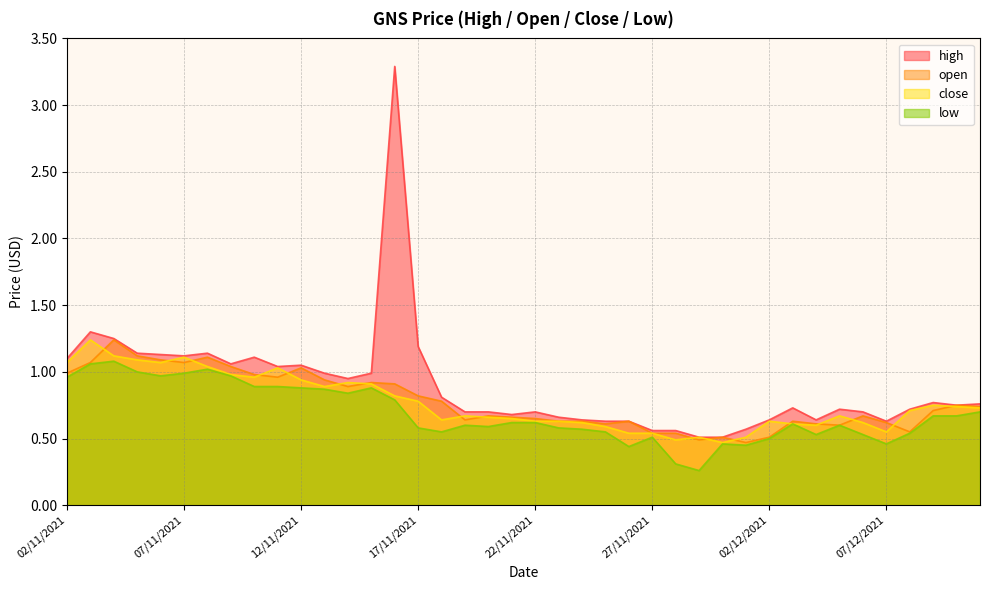

Reading right to left, transcribe all the data shown in this chart.

high: 11/12/2021=0.8	10/12/2021=0.8	09/12/2021=0.8	08/12/2021=0.7	07/12/2021=0.6	06/12/2021=0.7	05/12/2021=0.7	04/12/2021=0.6	03/12/2021=0.7	02/12/2021=0.6	01/12/2021=0.6	30/11/2021=0.5	29/11/2021=0.5	28/11/2021=0.6	27/11/2021=0.6	26/11/2021=0.6	25/11/2021=0.6	24/11/2021=0.6	23/11/2021=0.7	22/11/2021=0.7	21/11/2021=0.7	20/11/2021=0.7	19/11/2021=0.7	18/11/2021=0.8	17/11/2021=1.2	16/11/2021=3.3	15/11/2021=1.0	14/11/2021=0.9	13/11/2021=1.0	12/11/2021=1.1	11/11/2021=1.0	10/11/2021=1.1	09/11/2021=1.1	08/11/2021=1.1	07/11/2021=1.1	06/11/2021=1.1	05/11/2021=1.1	04/11/2021=1.2	03/11/2021=1.3	02/11/2021=1.1
open: 11/12/2021=0.7	10/12/2021=0.8	09/12/2021=0.7	08/12/2021=0.6	07/12/2021=0.6	06/12/2021=0.7	05/12/2021=0.6	04/12/2021=0.6	03/12/2021=0.6	02/12/2021=0.5	01/12/2021=0.5	30/11/2021=0.5	29/11/2021=0.5	28/11/2021=0.5	27/11/2021=0.5	26/11/2021=0.6	25/11/2021=0.6	24/11/2021=0.6	23/11/2021=0.6	22/11/2021=0.7	21/11/2021=0.7	20/11/2021=0.7	19/11/2021=0.6	18/11/2021=0.8	17/11/2021=0.8	16/11/2021=0.9	15/11/2021=0.9	14/11/2021=0.9	13/11/2021=0.9	12/11/2021=1.0	11/11/2021=1.0	10/11/2021=1.0	09/11/2021=1.0	08/11/2021=1.1	07/11/2021=1.1	06/11/2021=1.1	05/11/2021=1.1	04/11/2021=1.2	03/11/2021=1.1	02/11/2021=1.0
close: 11/12/2021=0.7	10/12/2021=0.7	09/12/2021=0.8	08/12/2021=0.7	07/12/2021=0.6	06/12/2021=0.6	05/12/2021=0.7	04/12/2021=0.6	03/12/2021=0.6	02/12/2021=0.6	01/12/2021=0.5	30/11/2021=0.5	29/11/2021=0.5	28/11/2021=0.5	27/11/2021=0.5	26/11/2021=0.5	25/11/2021=0.6	24/11/2021=0.6	23/11/2021=0.6	22/11/2021=0.6	21/11/2021=0.7	20/11/2021=0.7	19/11/2021=0.7	18/11/2021=0.6	17/11/2021=0.8	16/11/2021=0.8	15/11/2021=0.9	14/11/2021=0.9	13/11/2021=0.9	12/11/2021=0.9	11/11/2021=1.0	10/11/2021=1.0	09/11/2021=1.0	08/11/2021=1.0	07/11/2021=1.1	06/11/2021=1.1	05/11/2021=1.1	04/11/2021=1.1	03/11/2021=1.2	02/11/2021=1.1
low: 11/12/2021=0.7	10/12/2021=0.7	09/12/2021=0.7	08/12/2021=0.5	07/12/2021=0.5	06/12/2021=0.5	05/12/2021=0.6	04/12/2021=0.5	03/12/2021=0.6	02/12/2021=0.5	01/12/2021=0.5	30/11/2021=0.5	29/11/2021=0.3	28/11/2021=0.3	27/11/2021=0.5	26/11/2021=0.4	25/11/2021=0.6	24/11/2021=0.6	23/11/2021=0.6	22/11/2021=0.6	21/11/2021=0.6	20/11/2021=0.6	19/11/2021=0.6	18/11/2021=0.6	17/11/2021=0.6	16/11/2021=0.8	15/11/2021=0.9	14/11/2021=0.8	13/11/2021=0.9	12/11/2021=0.9	11/11/2021=0.9	10/11/2021=0.9	09/11/2021=1.0	08/11/2021=1.0	07/11/2021=1.0	06/11/2021=1.0	05/11/2021=1.0	04/11/2021=1.1	03/11/2021=1.1	02/11/2021=1.0